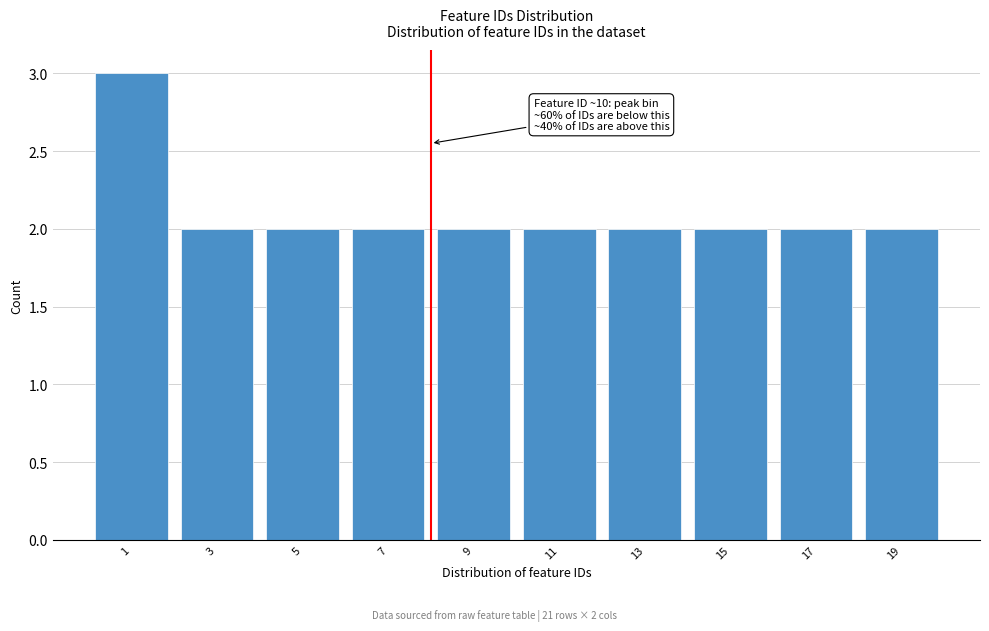

Reading left to right, what are all the values shown in this chart?

3	2	2	2	2	2	2	2	2	2